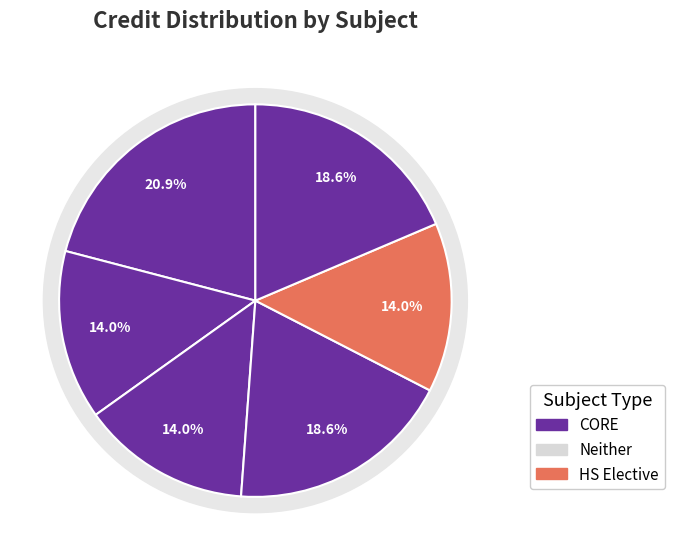

Count the number of slices in the pie.

6